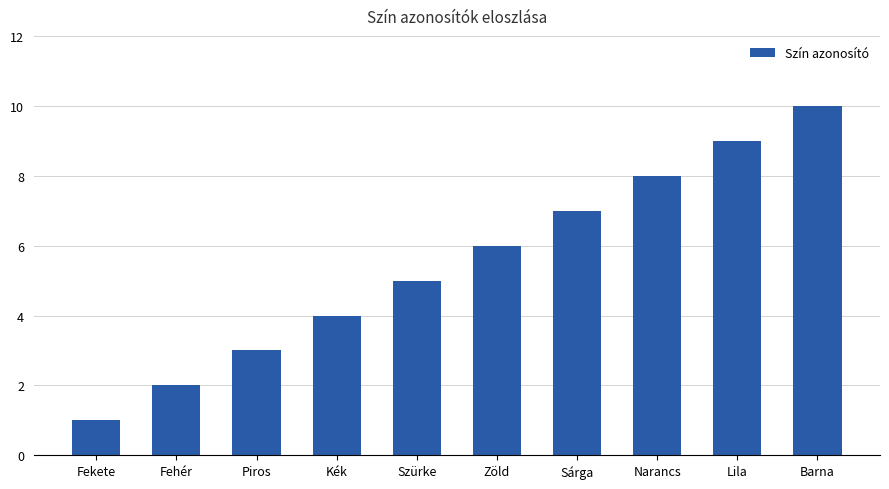

Where is the data nearest to the value 5?

Szürke